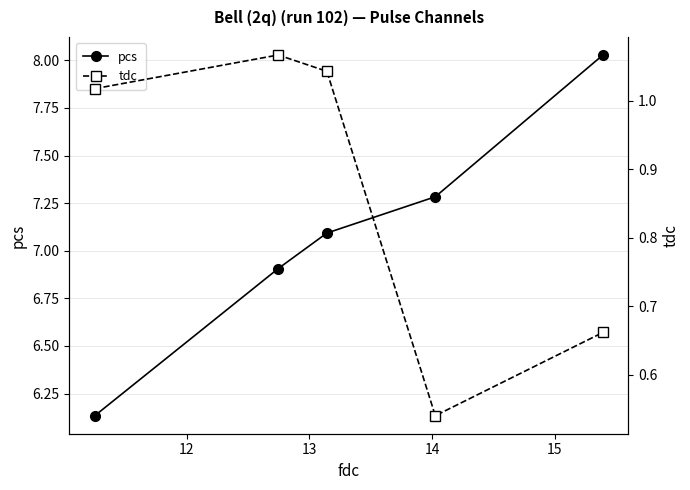

True or false: pcs has more than 2 interior local peaks.

False